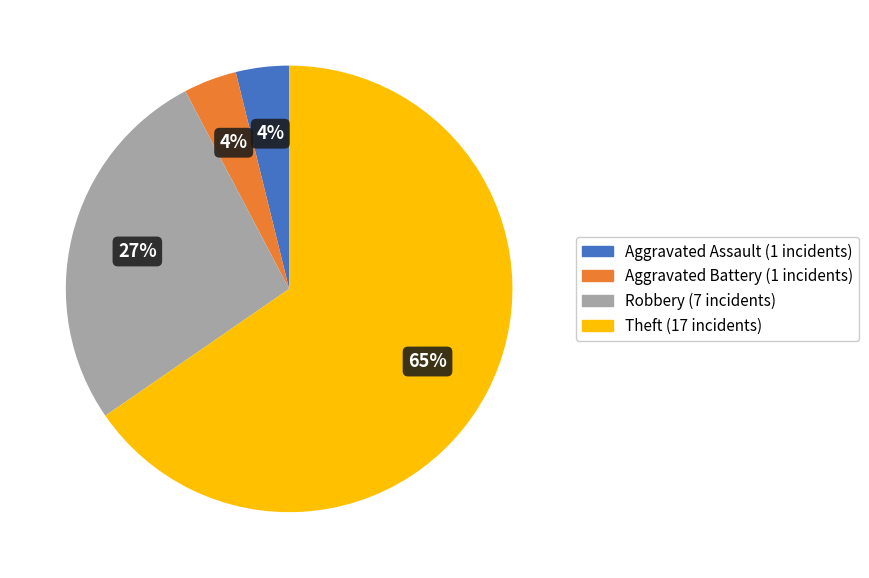

To the nearest percent, what is the average slice percentage?

25%